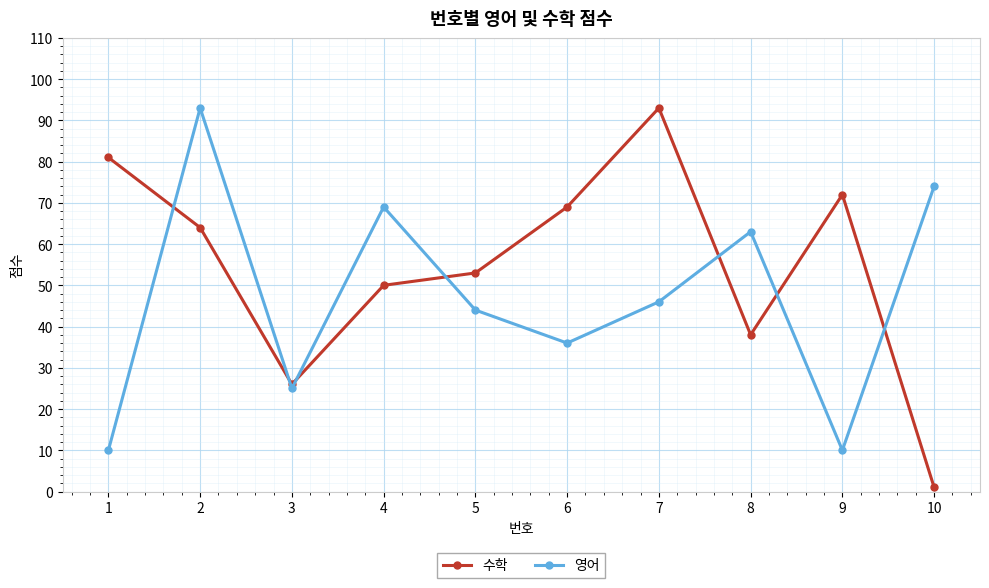

How many distinct data groups are displayed?

2